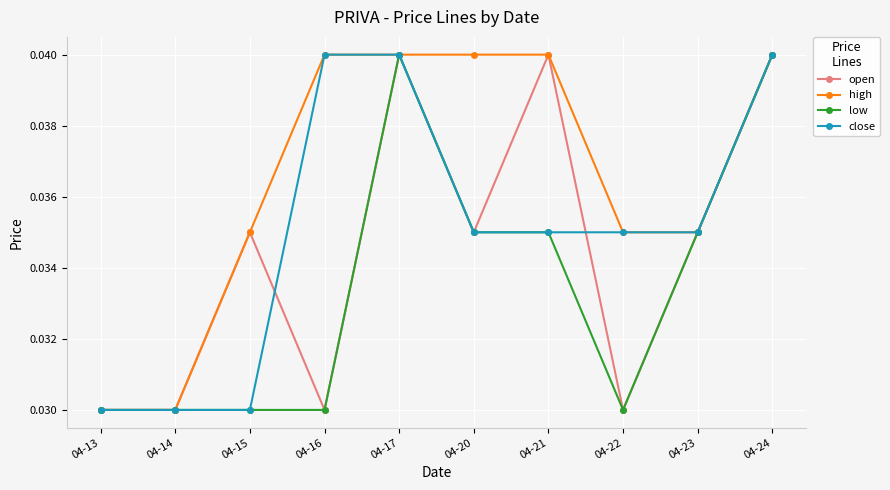

At how many categories does at least one series exceed 0?

10